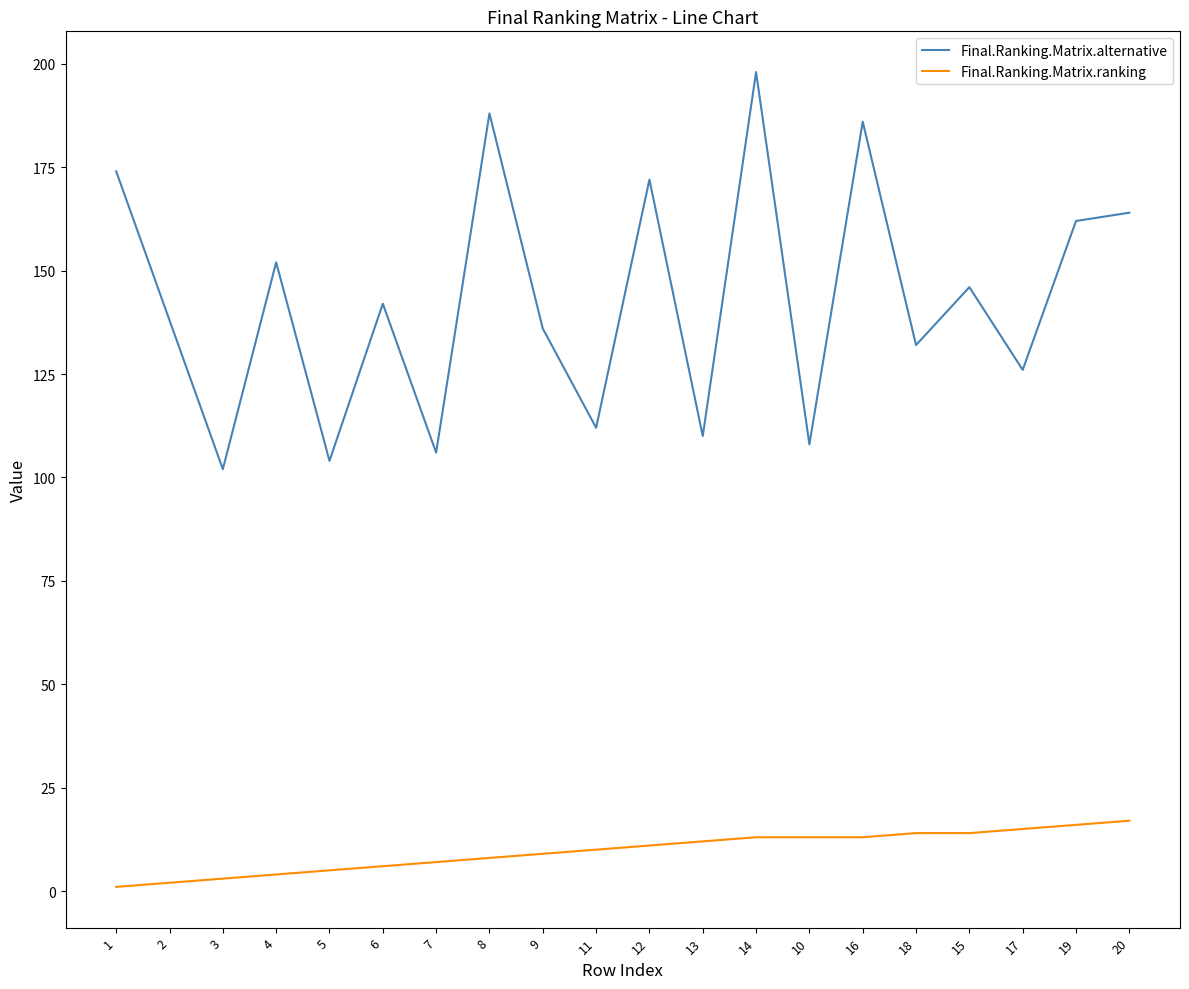

What is the sum of all Final.Ranking.Matrix.ranking values?

193